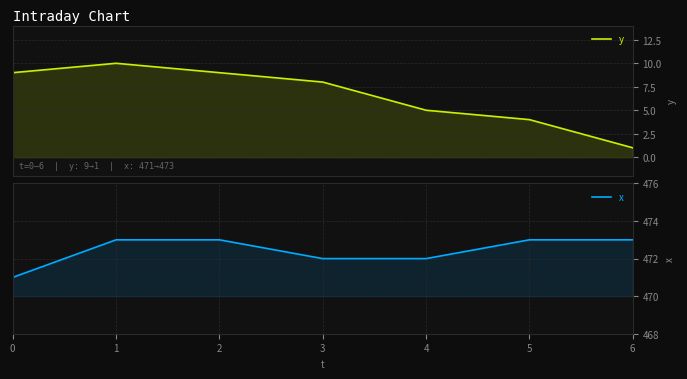

Which category has the lowest value in the y series?

6